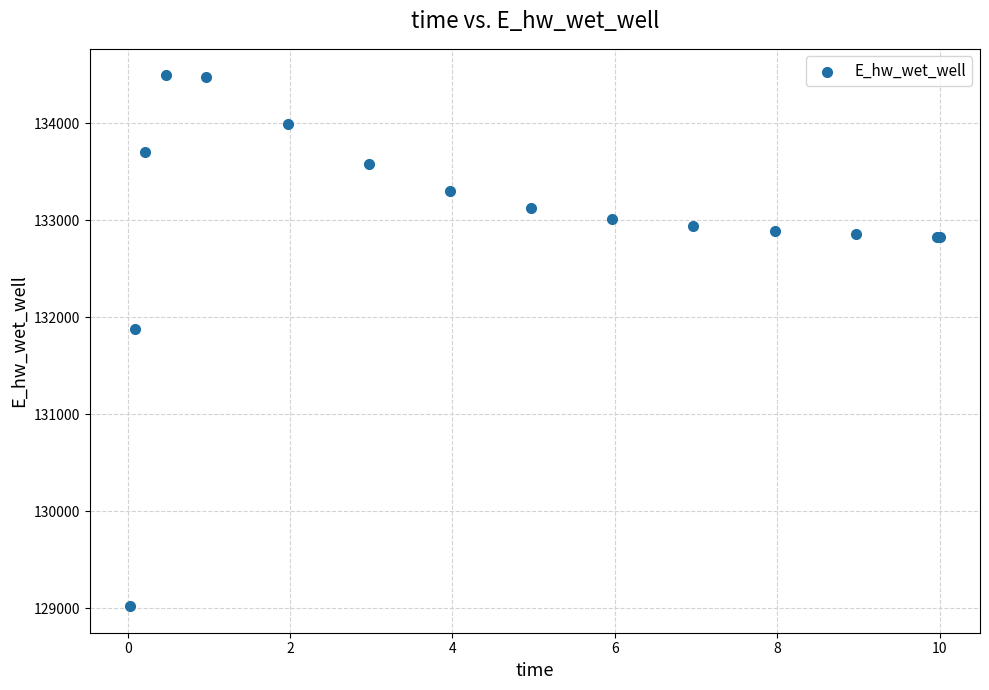

What Y value in the scatter plot is closest to 131755?

131873.9